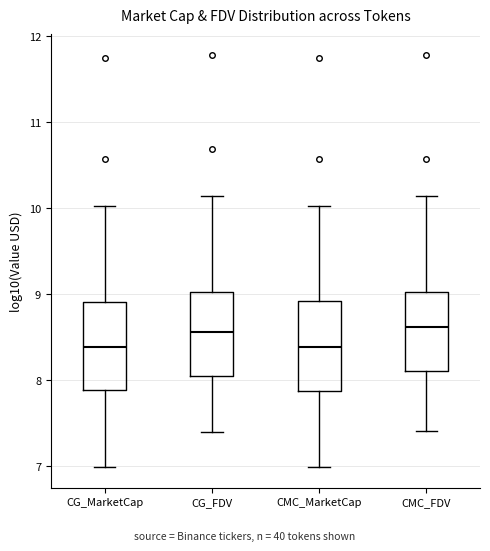

Where does the median line of the box for CG_FDV sit on the y-axis? The values are not printed on the chart, so give them approximately, as read against the axis.

8.6